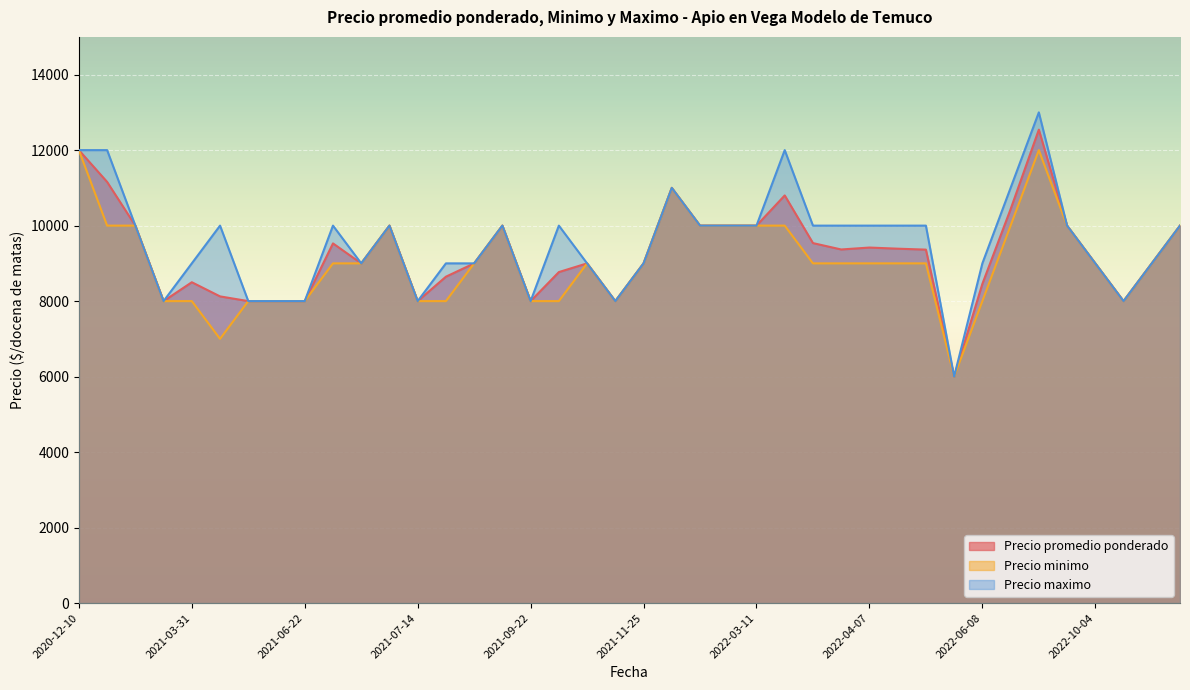

In Precio maximo, how many points are lower than both neighbors (excluding endpoints)?

11